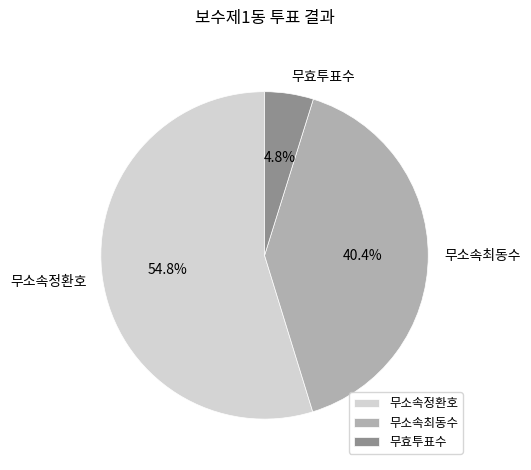

What percentage is the 무효투표수 slice, to the nearest percent?

5%